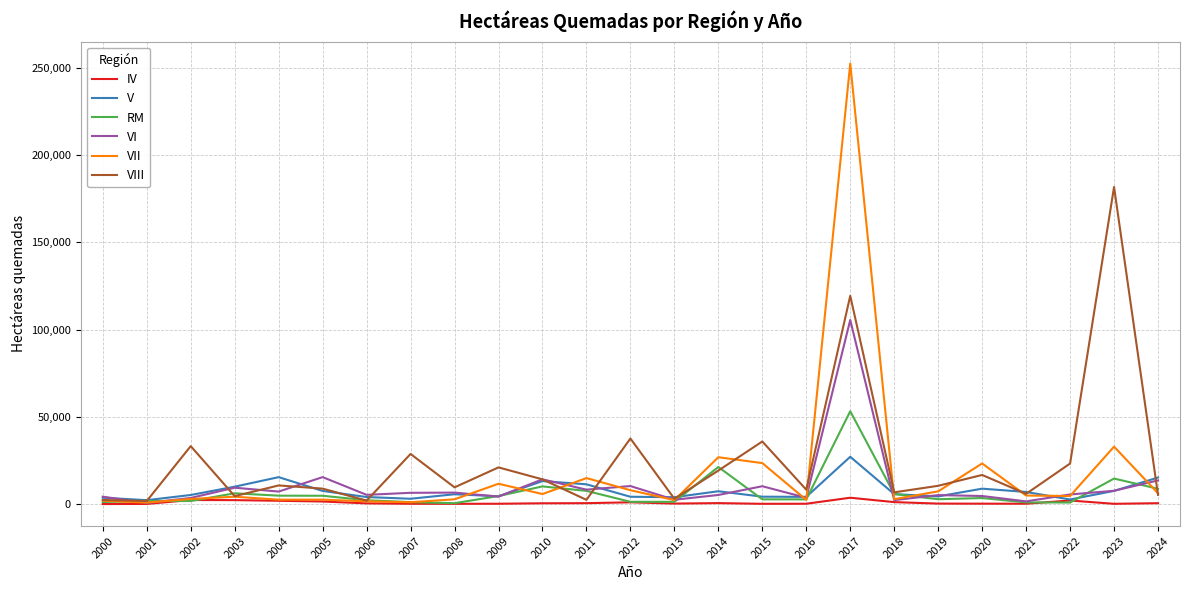

Where does the IV series first go above 398?

2002